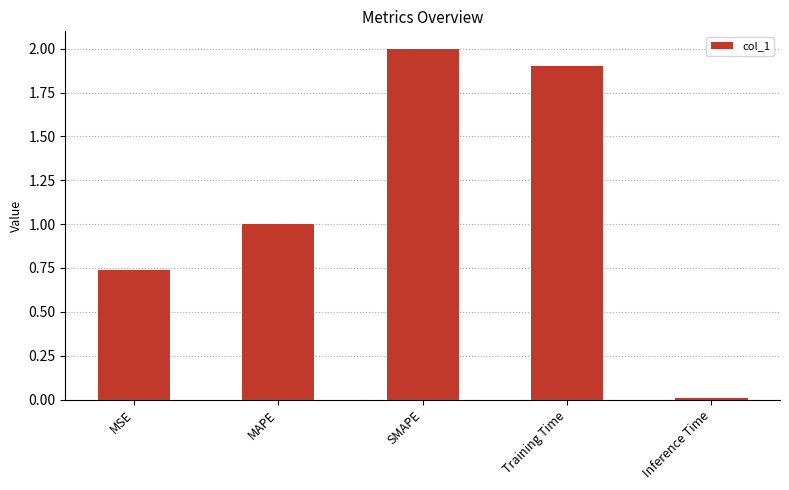

Is it true that the value at MAPE is 1.0?

True